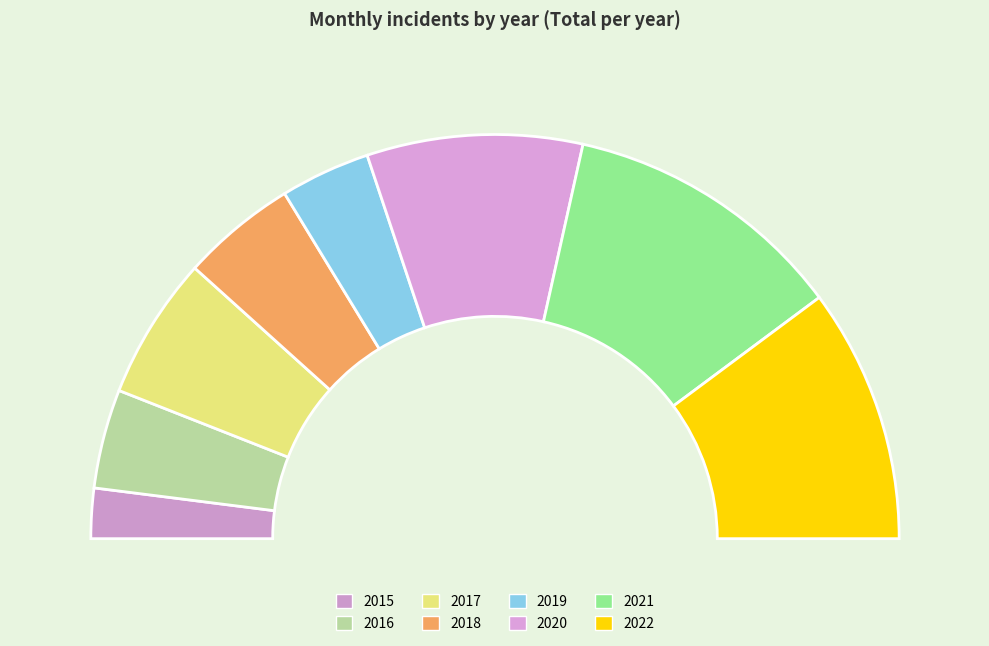

Count the number of slices in the pie.

8